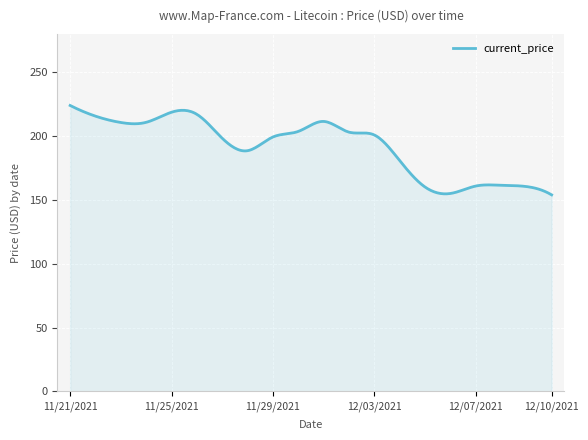

What is the greatest value displayed?

224.1